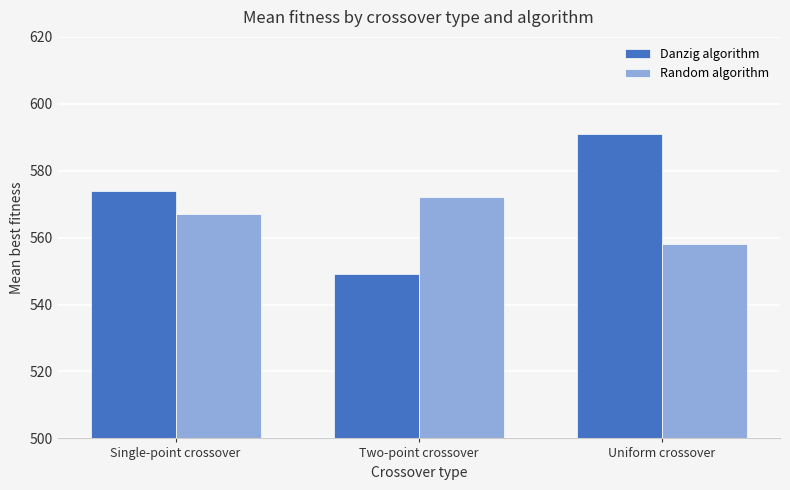

Does the chart contain stacked bars?

No